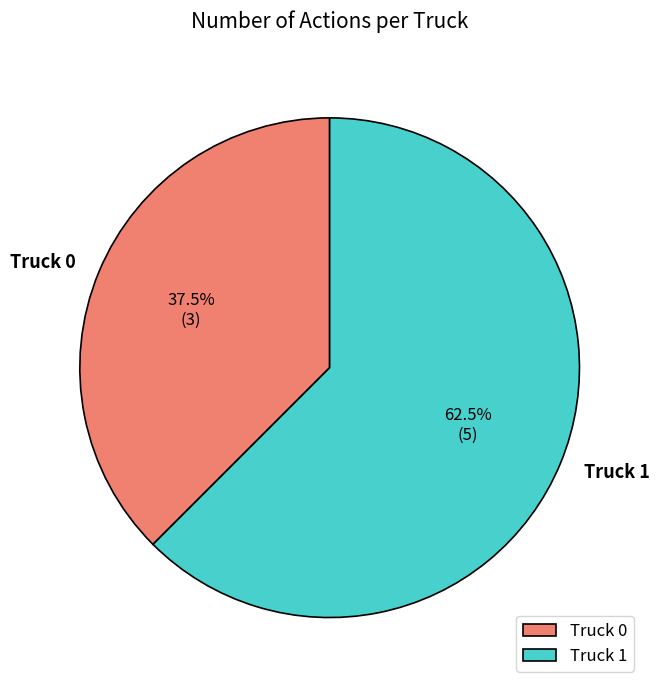

True or false: Truck 0 accounts for 50% of the total.

False